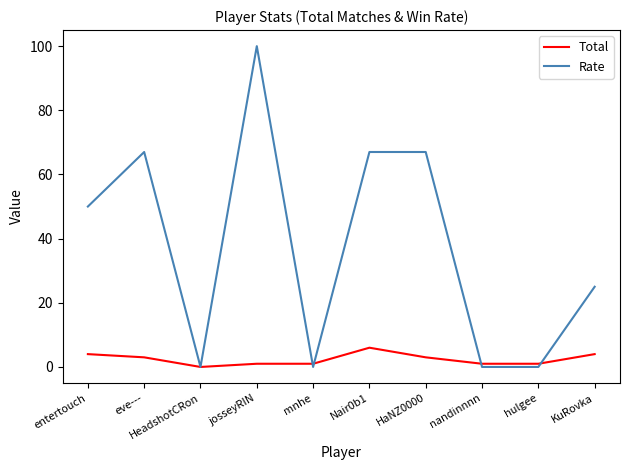

After their last crossing, which series has the higher values: Rate or Total?

Rate